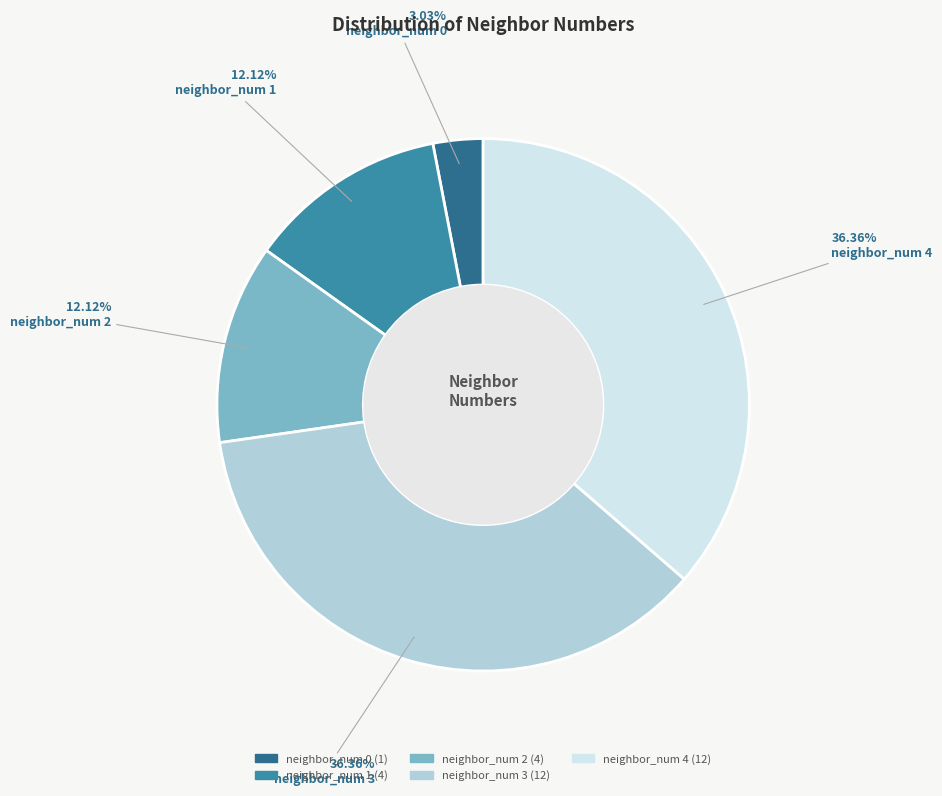

What percentage is the neighbor_num 1 slice, to the nearest percent?

12%